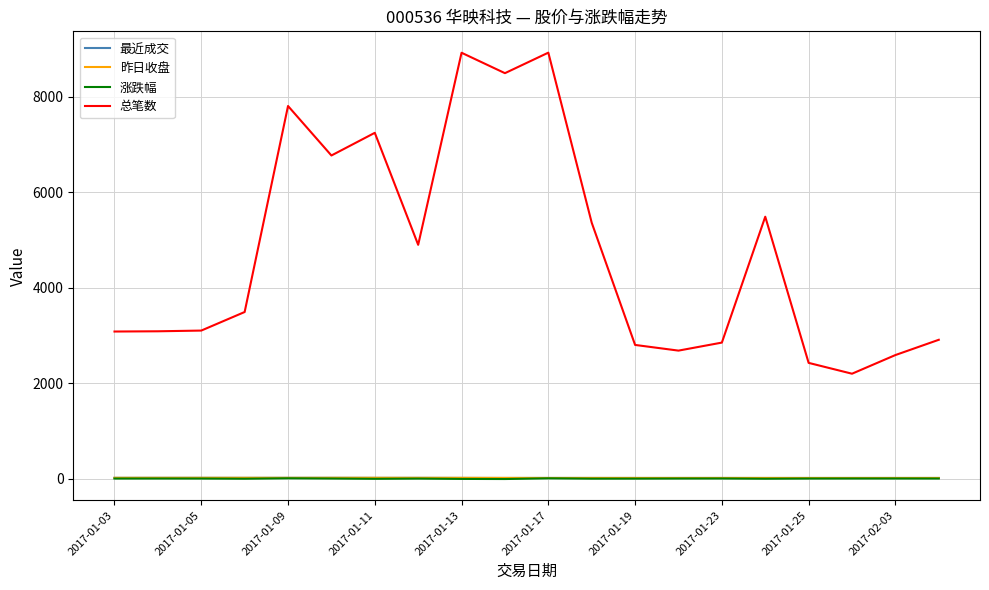

What is the smallest value displayed?

-10.0